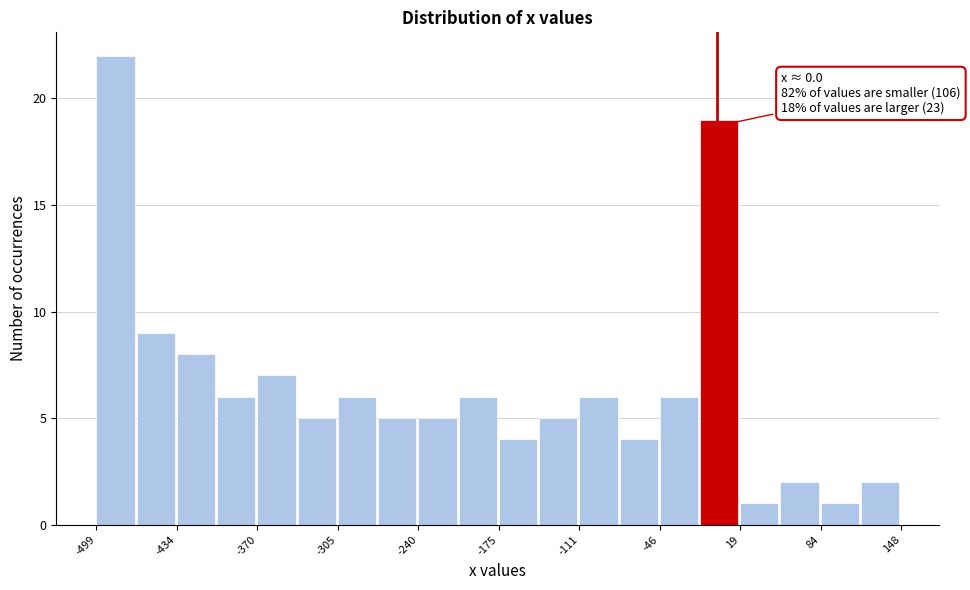

Around what value on the x-axis is the tallest bar? Give the approximate position of its centre, as read against the axis.

-480